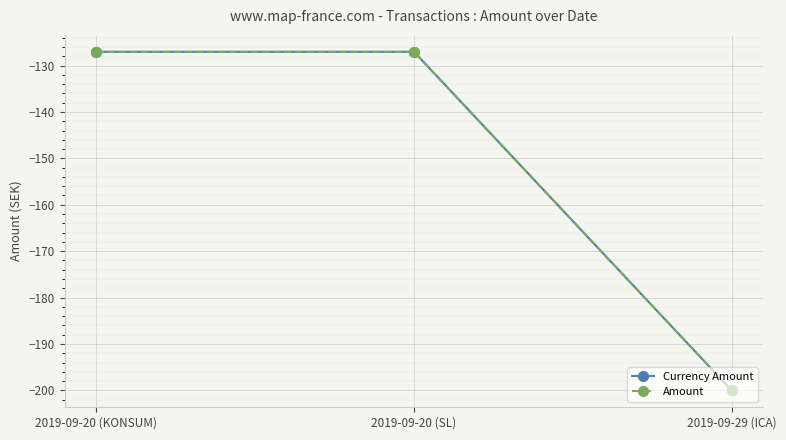

Does the chart have visible grid lines?

Yes